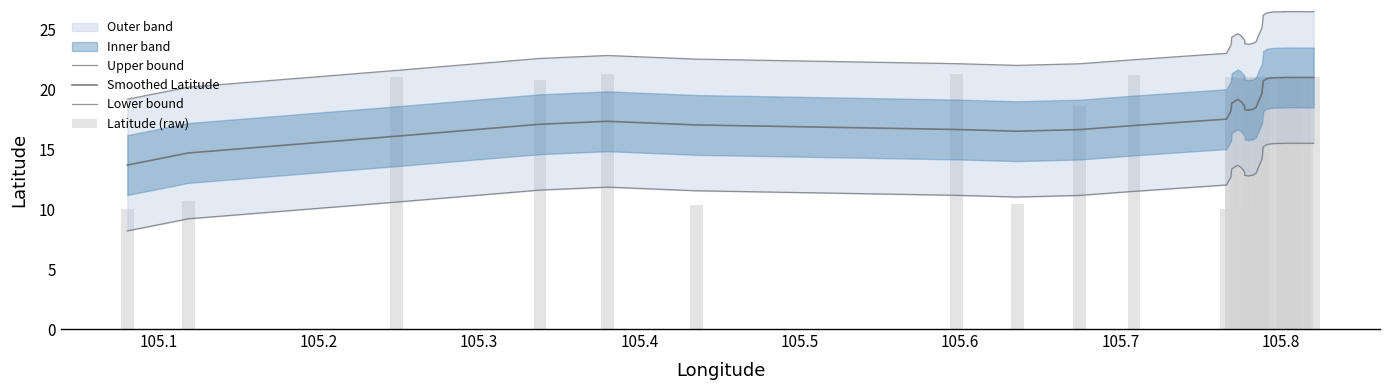

What is the value of the Latitude (raw) bar at the 2nd from the left?

10.7